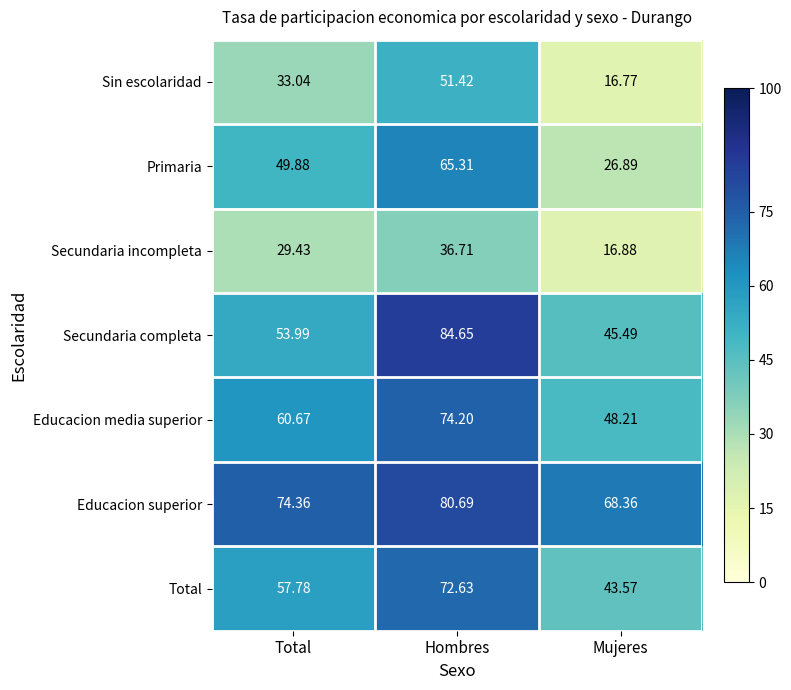

What is the smallest value displayed?

16.8